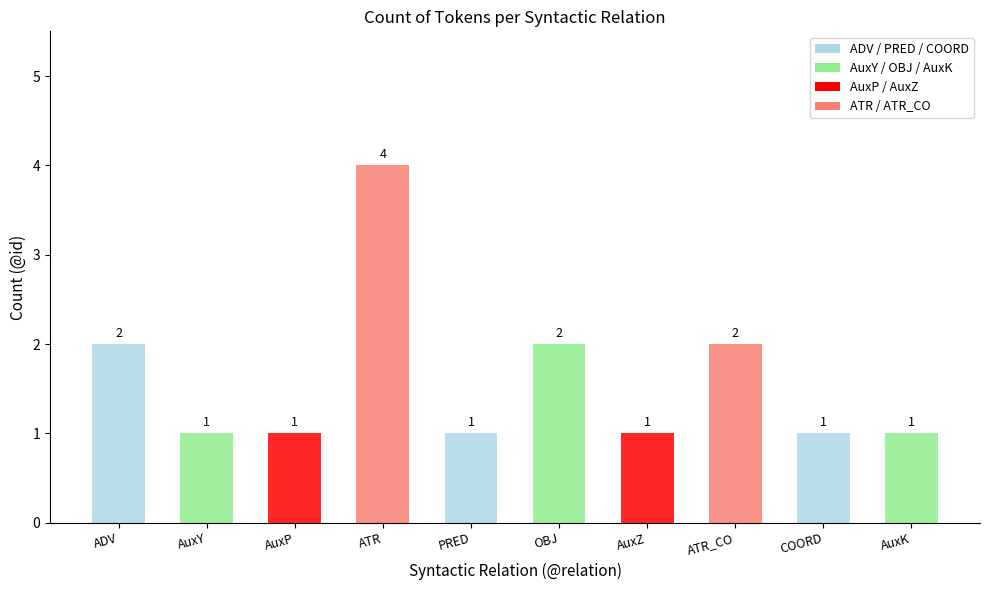

What is the greatest value displayed?

4